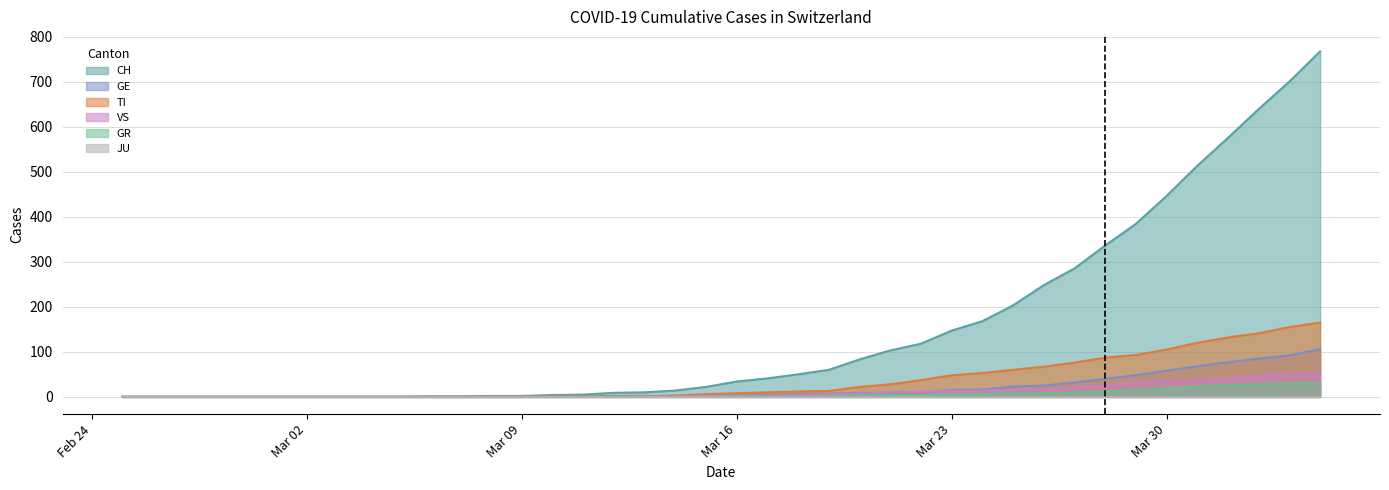

What is the sum of all TI values?

1445